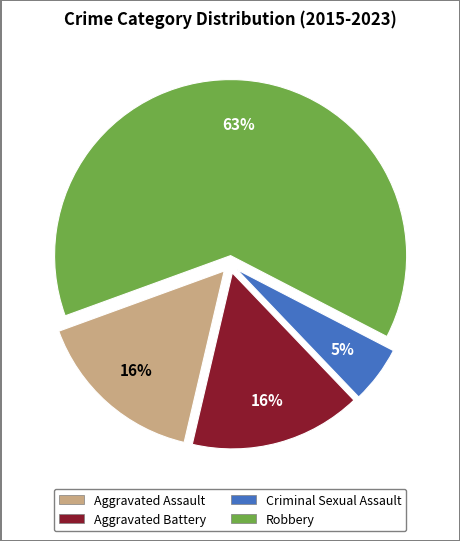

Count the number of slices in the pie.

4